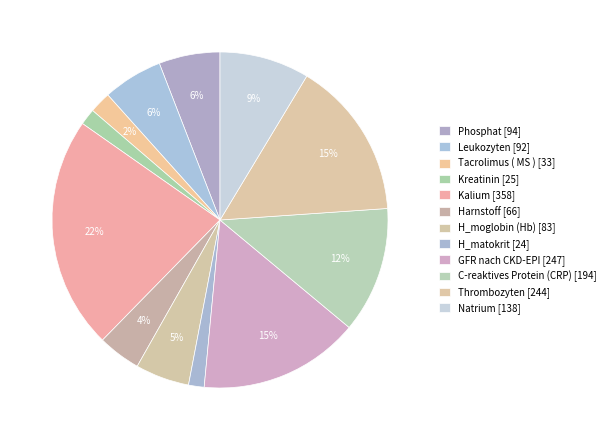

How many slices are in this pie chart?

12